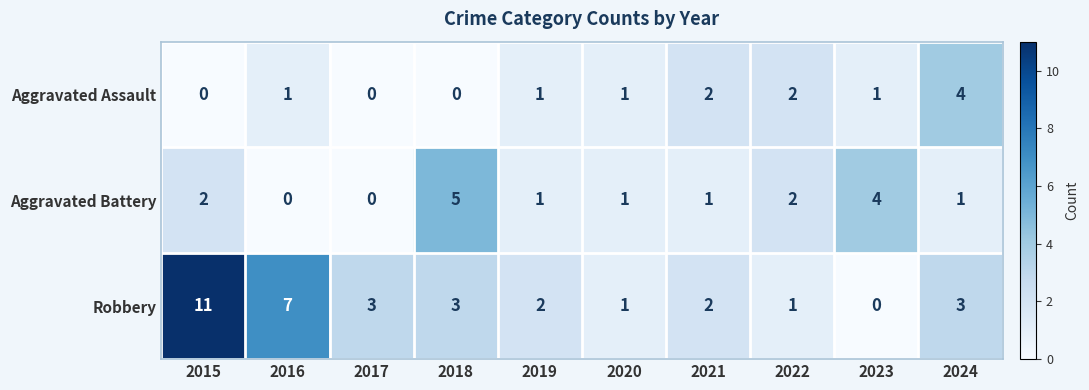

Reading left to right, list all the values displayed in this chart.

Aggravated Assault: 0	1	0	0	1	1	2	2	1	4
Aggravated Battery: 2	0	0	5	1	1	1	2	4	1
Robbery: 11	7	3	3	2	1	2	1	0	3